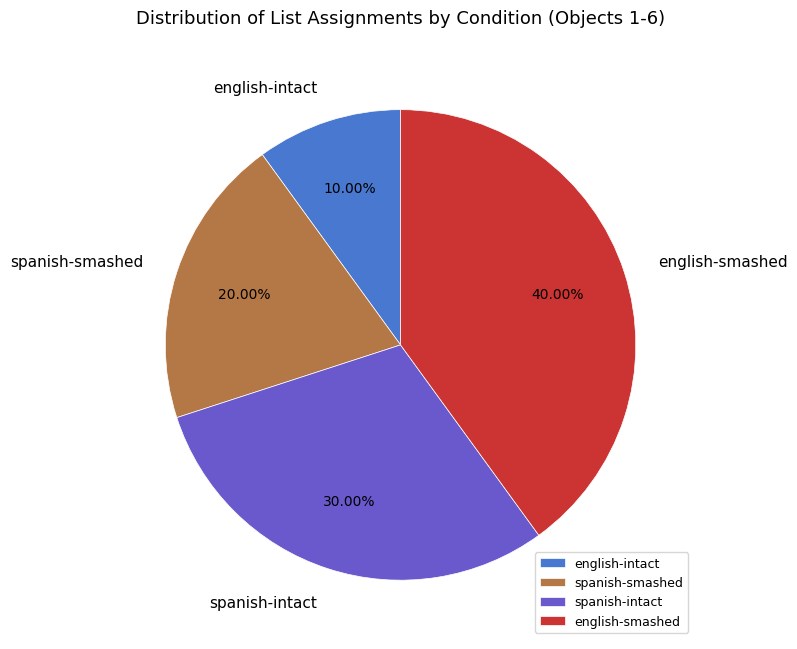

What is the largest slice in the pie chart?

english-smashed